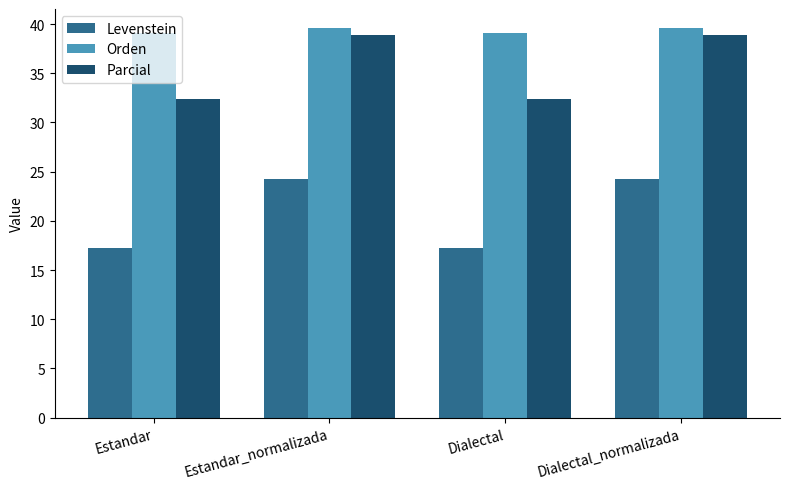

Rank the series by their maximum value, from highest to lowest.

Orden, Parcial, Levenstein